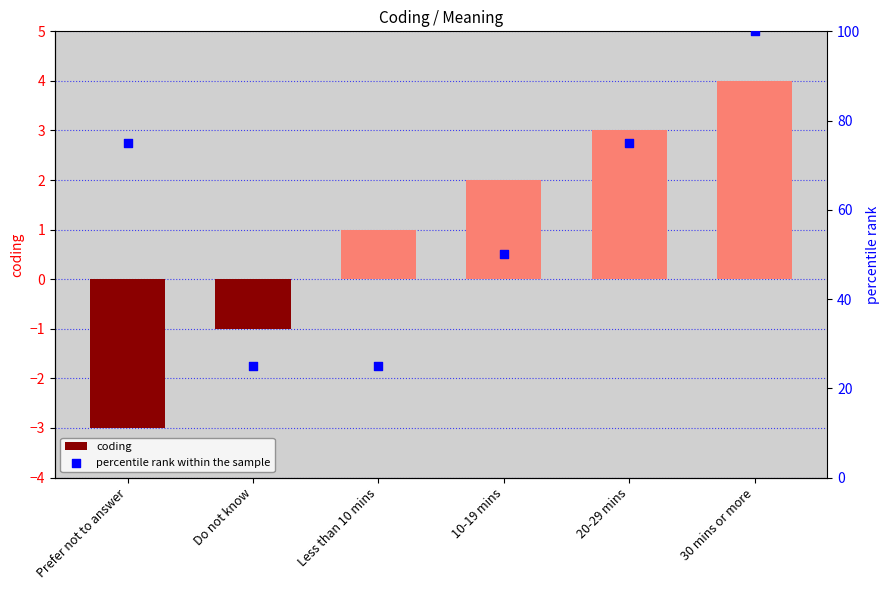

What are all the series names shown in the legend?

coding, percentile rank within the sample